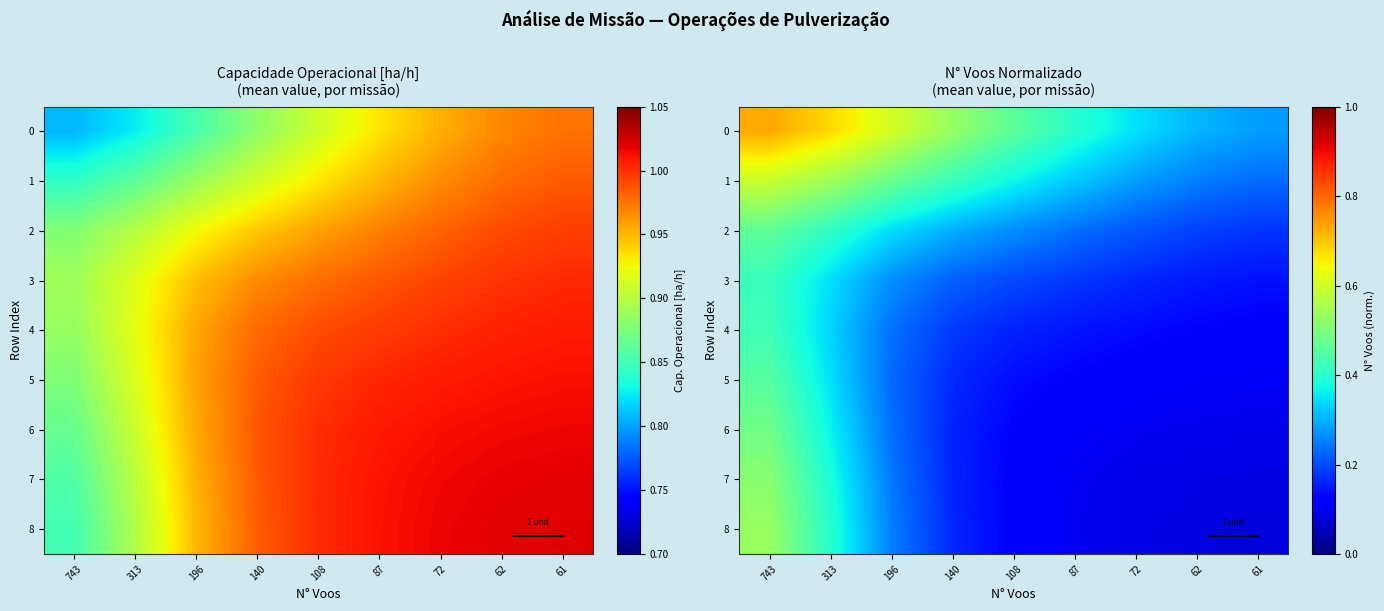

What is the smallest value displayed?

0.1